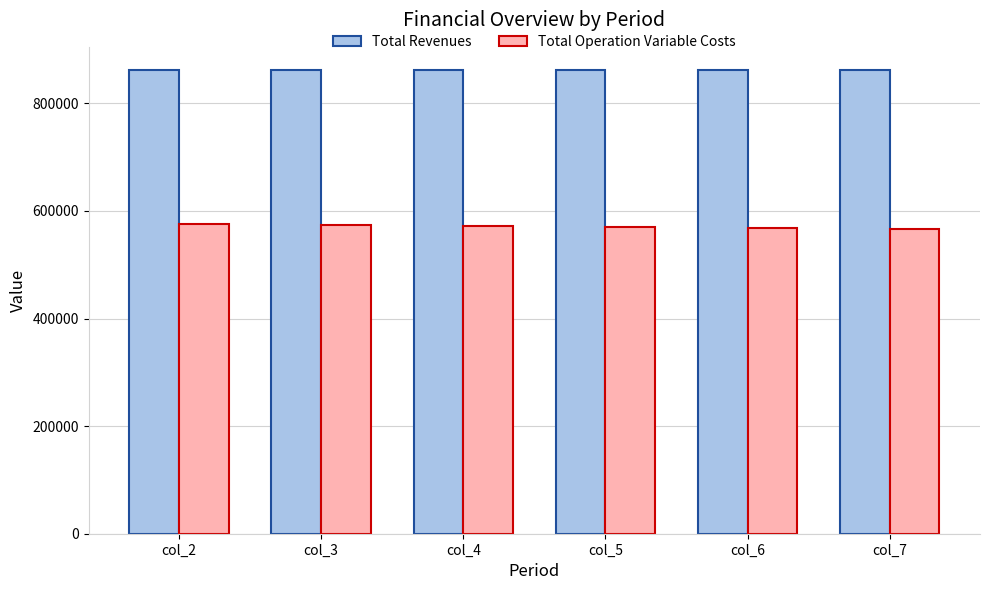

What is the highest value of the Total Operation Variable Costs series?

575960.2